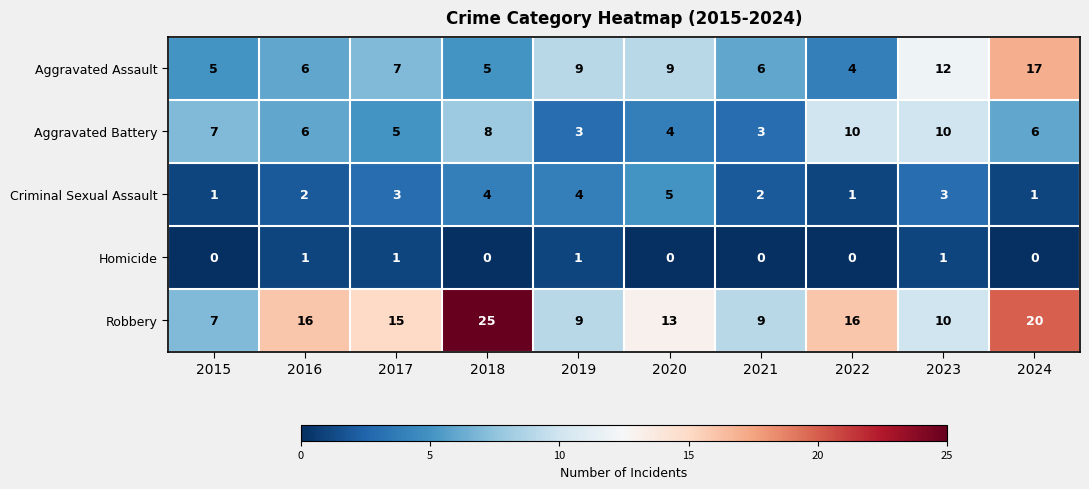

What is the maximum value shown in the chart?

25